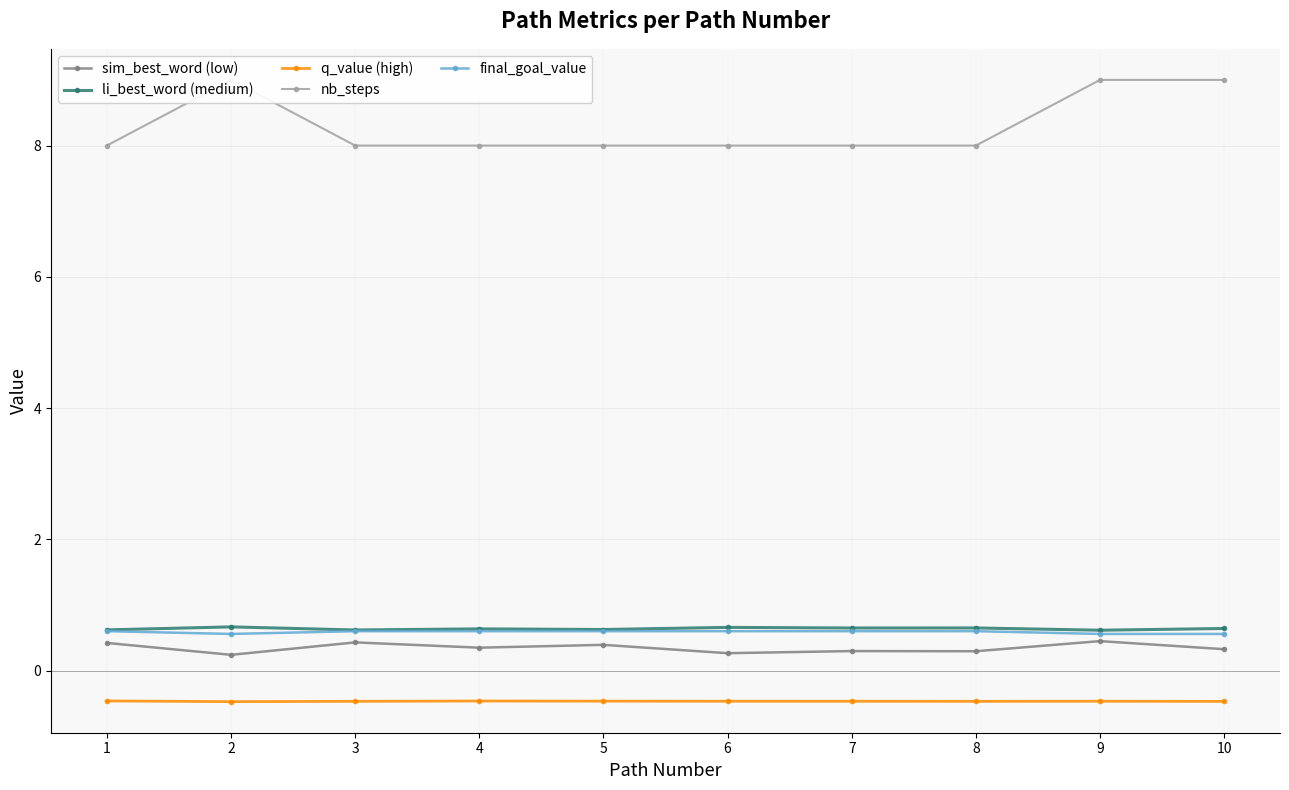

What is the value of the li_best_word (medium) point at the 5th from the left?

0.6